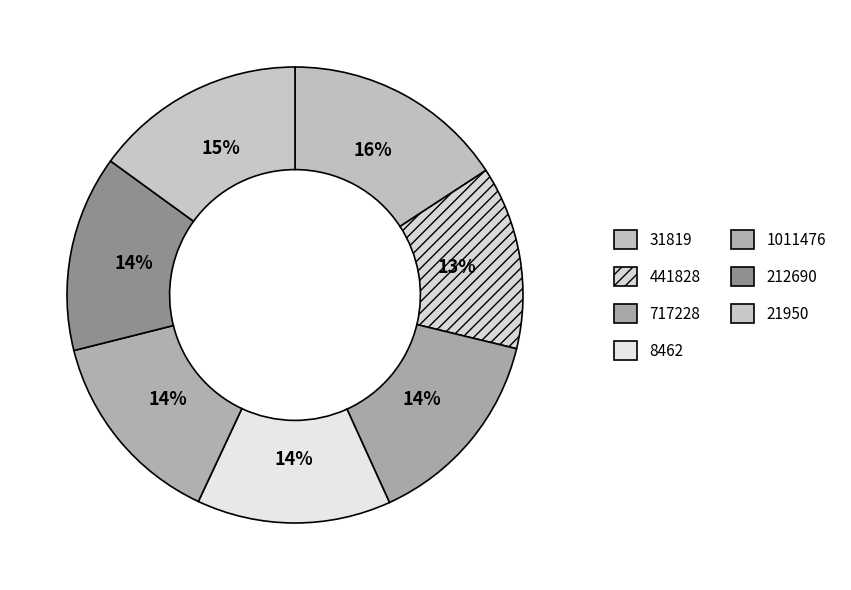

To the nearest percent, what is the average slice percentage?

14%